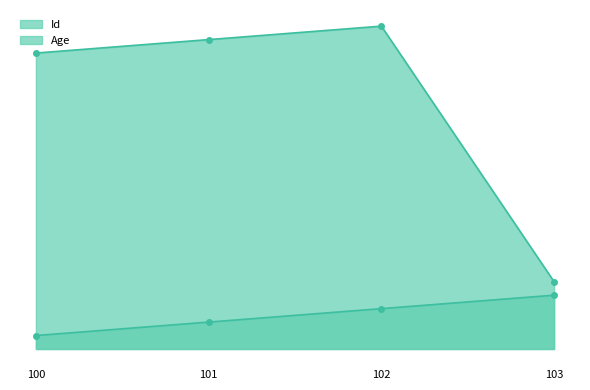

Between 101 and 103, which is larger?

103